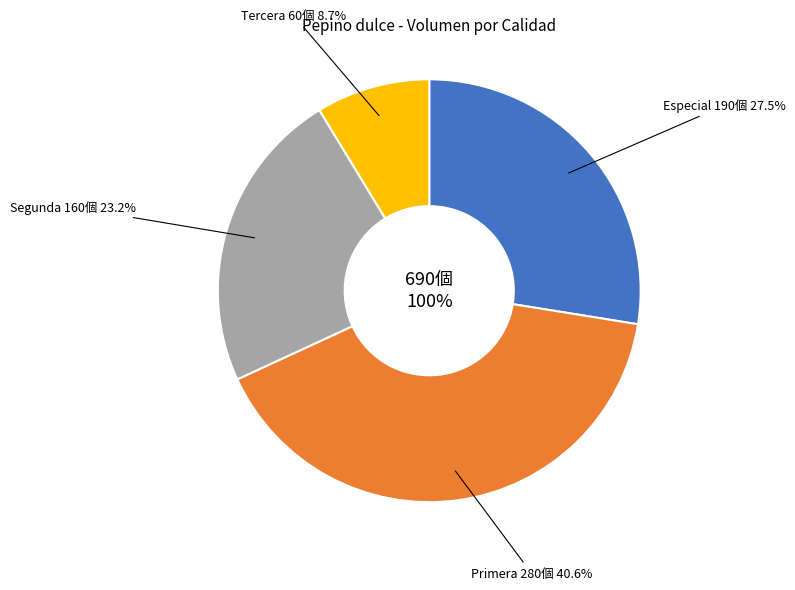

Which has a higher value, Primera or Segunda?

Primera